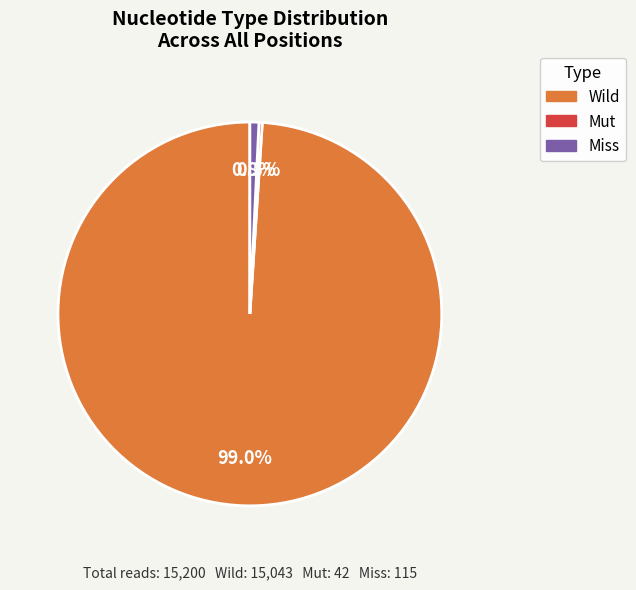

Between Miss and Wild, which is larger?

Wild